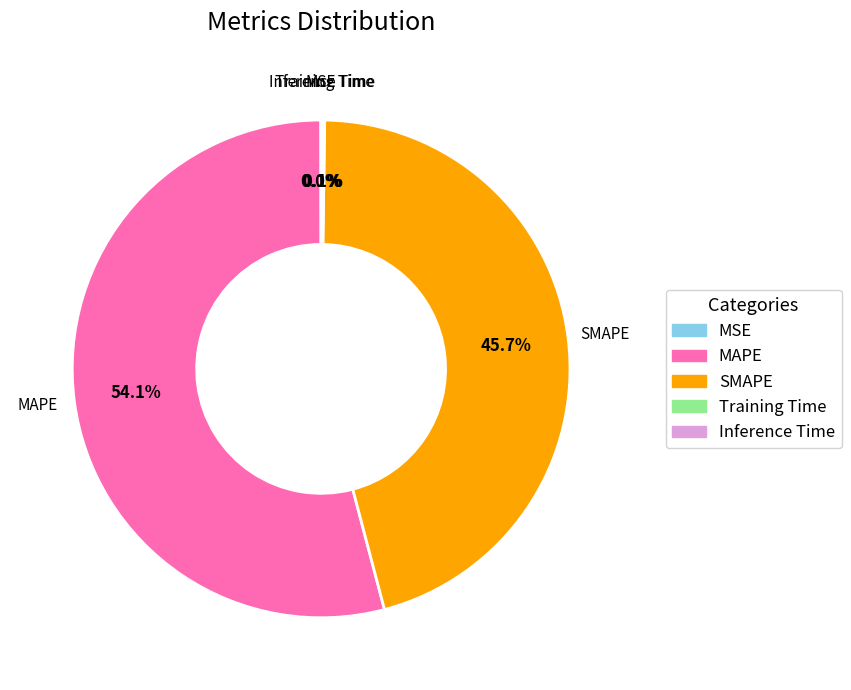

Is there any slice that represents more than half of the pie?

Yes